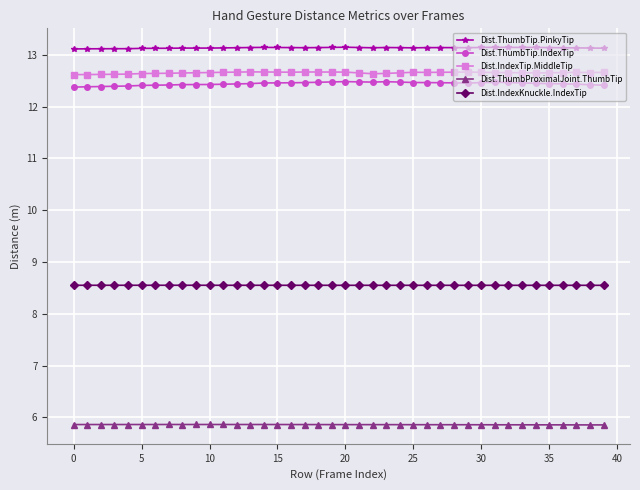

True or false: Dist.ThumbProximalJoint.ThumbTip and Dist.IndexKnuckle.IndexTip intersect in this chart.

False